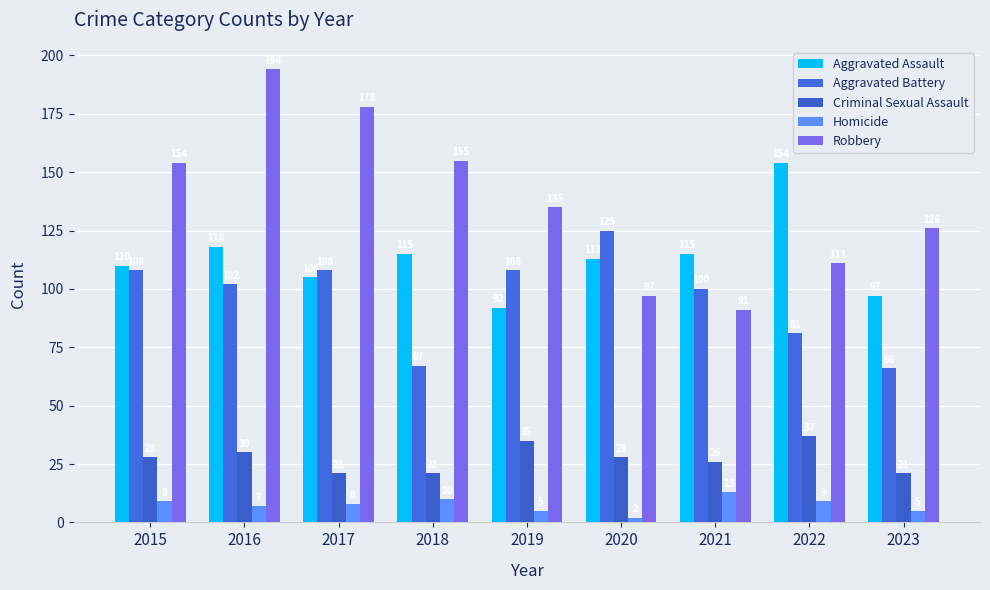

Is the value of Robbery at 2019 greater than the value of Aggravated Assault at 2016?

Yes